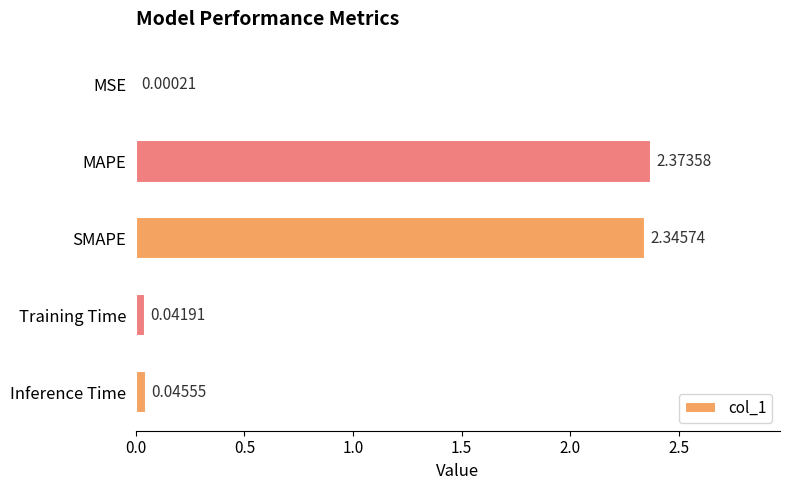

Where is the data nearest to the value 1?

Inference Time